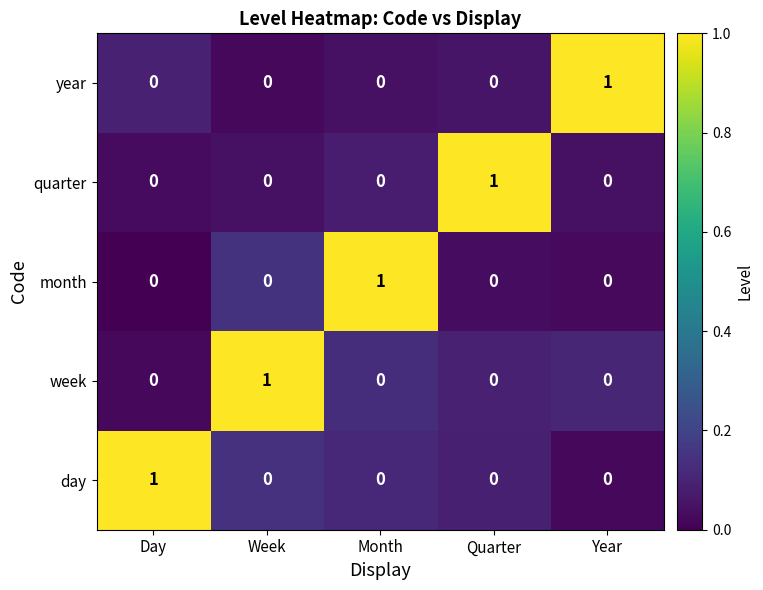

At how many categories does at least one series exceed 0?

5